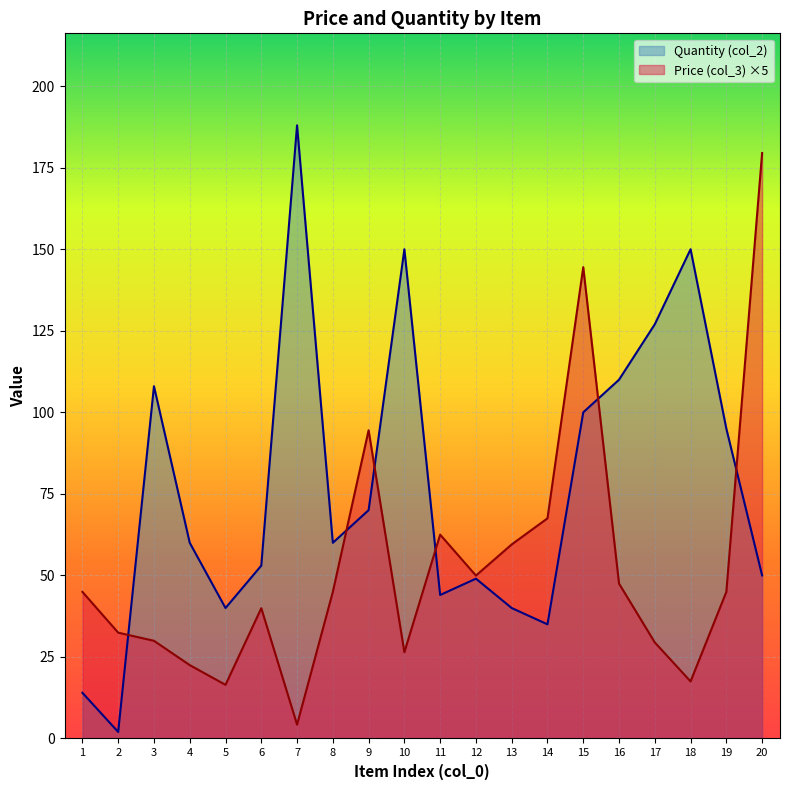

What is the sum of all Quantity (col_2) values?

1545.0